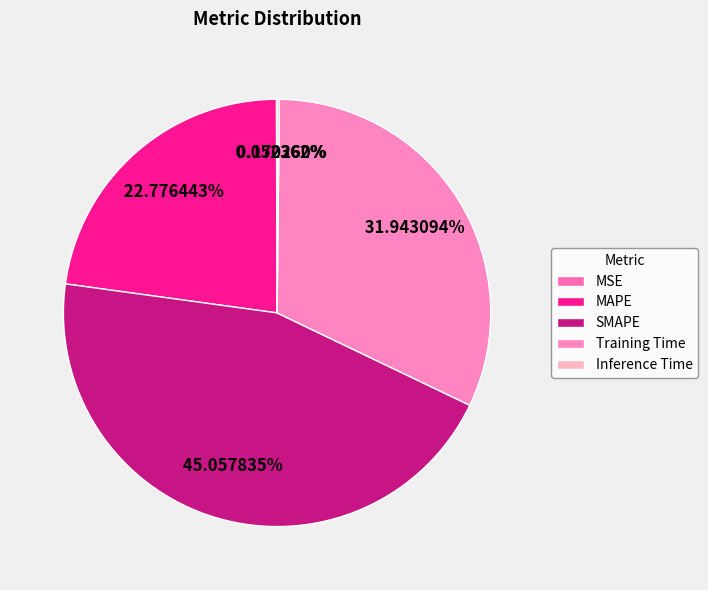

Does any single category account for the majority?

No